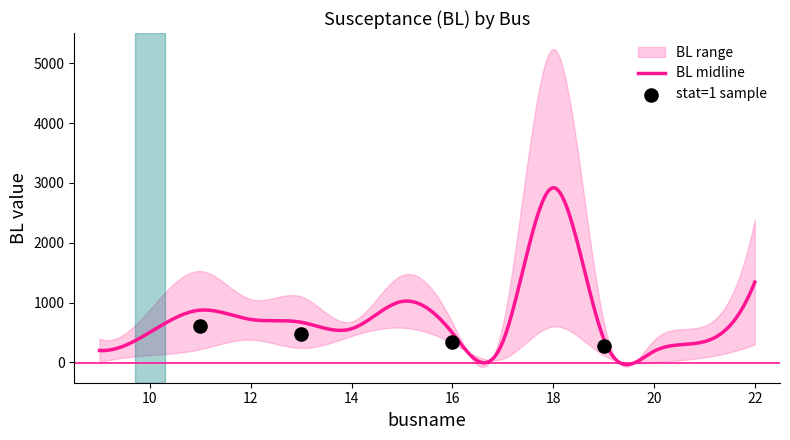

At how many categories does at least one series exceed 1832?

1